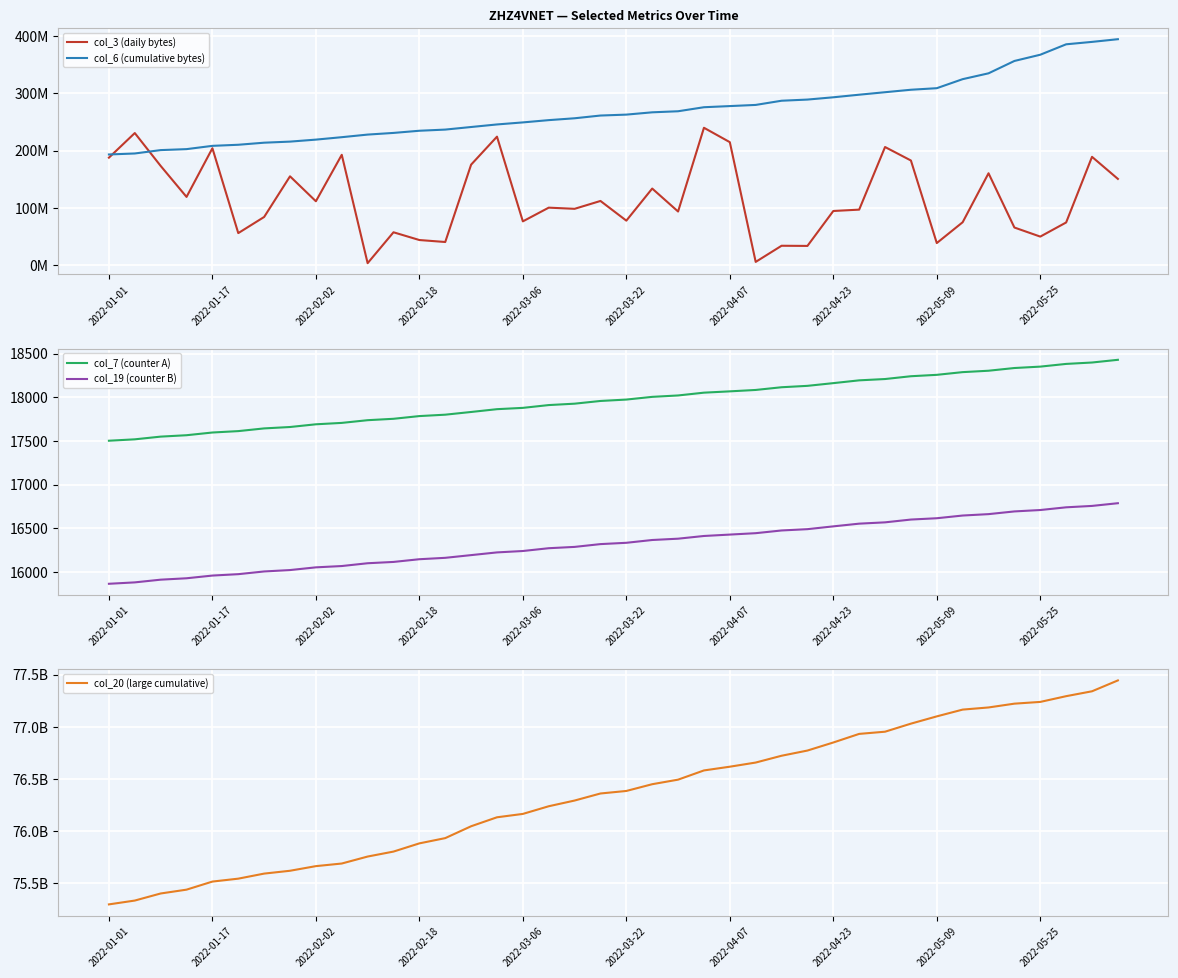

What is the difference between the highest and lowest values at 11?

75800580357